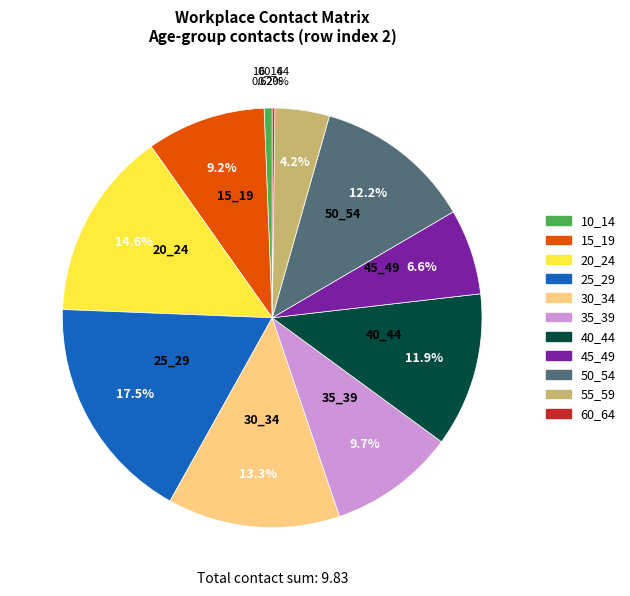

To the nearest percent, what percentage of the pie is 15_19?

9%